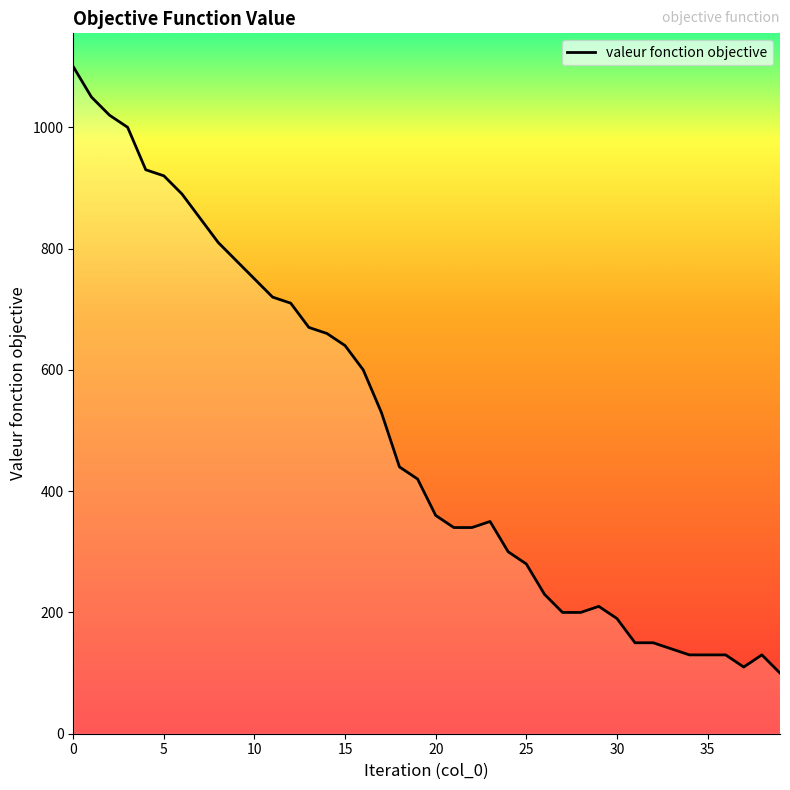

Reading right to left, list all the values displayed in this chart.

100	130	110	130	130	130	140	150	150	190	210	200	200	230	280	300	350	340	340	360	420	440	530	600	640	660	670	710	720	750	780	810	850	890	920	930	1000	1020	1050	1100